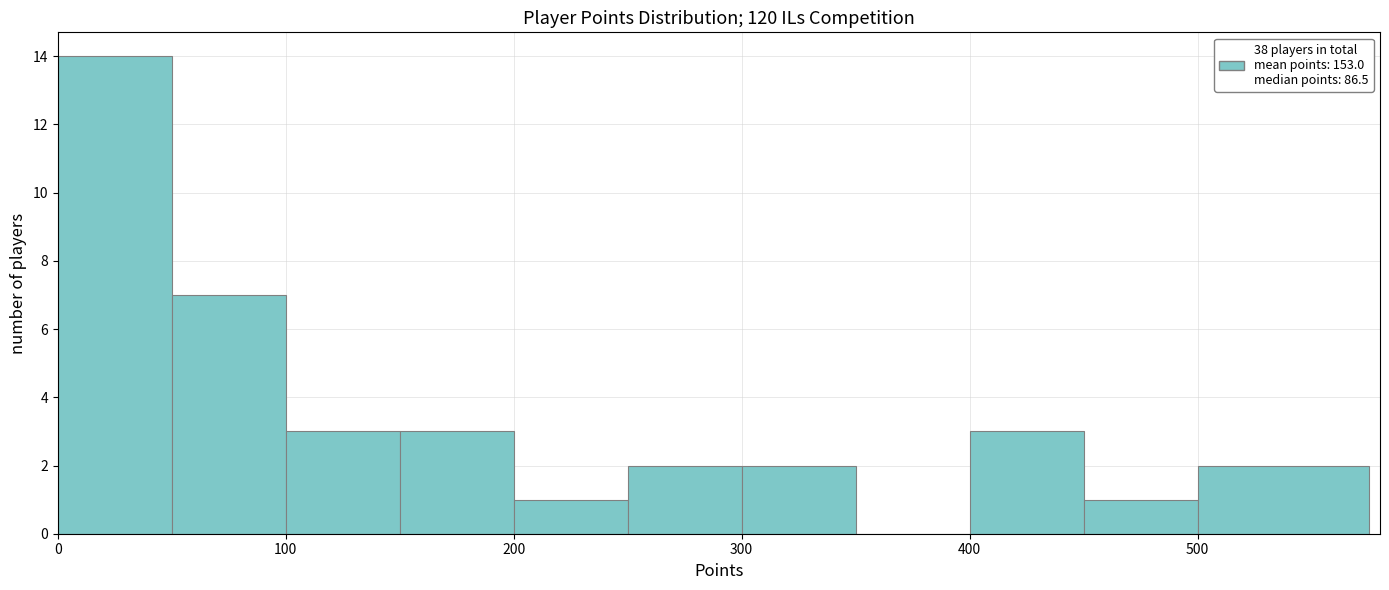

Over which range of the x-axis is the bar tallest?

0 to 50